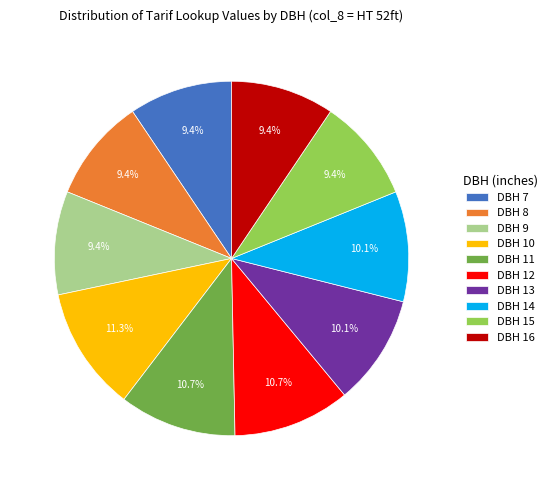

Does DBH 13 represent more than half of the total?

No